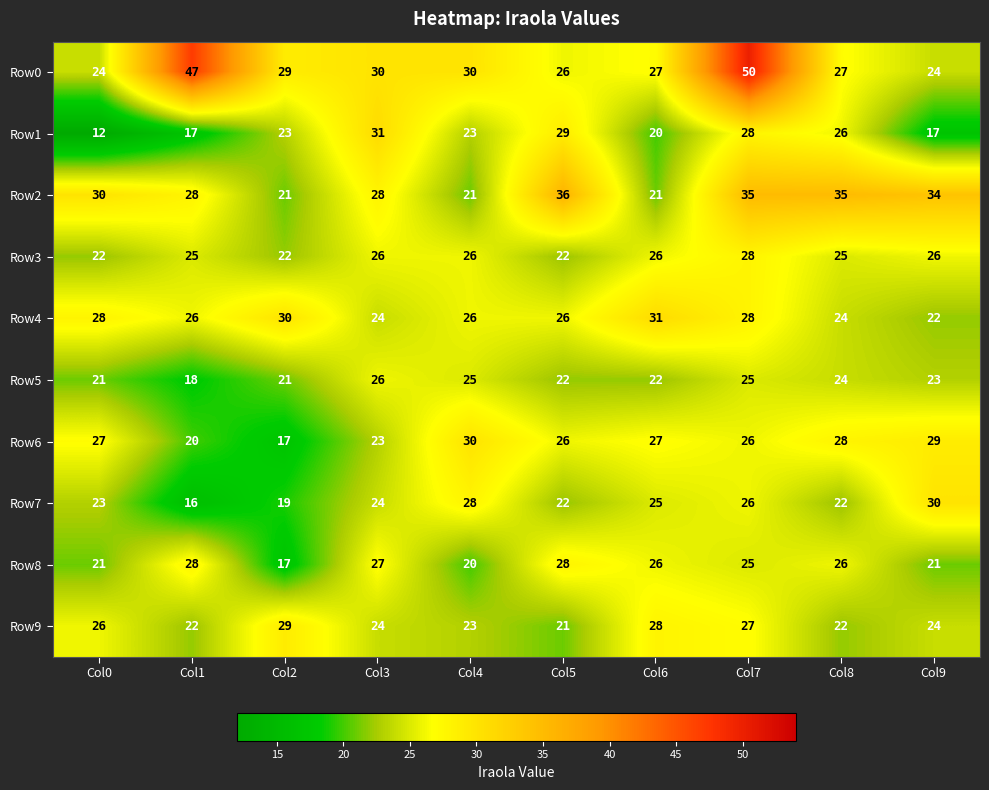

Is it true that Row4 equals 28 at Col0?

True